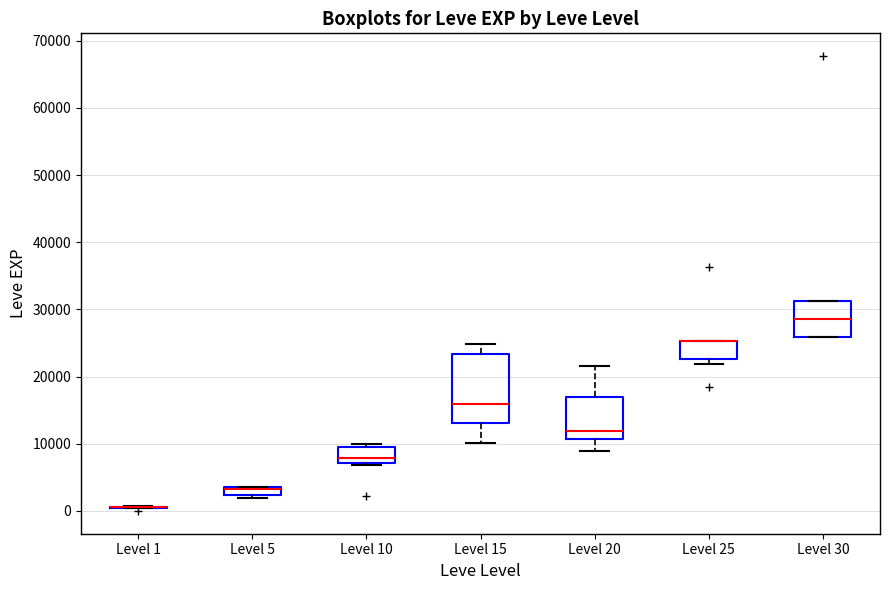

Comparing the boxes themselves (not the whiskers), which one is the tallest?

Level 15